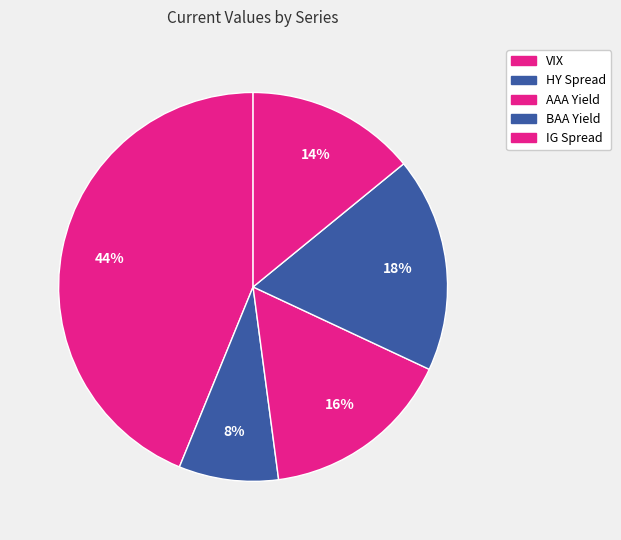

Count the number of slices in the pie.

5